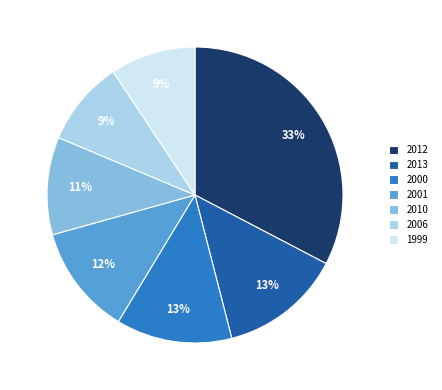

Is there a majority slice in this chart?

No